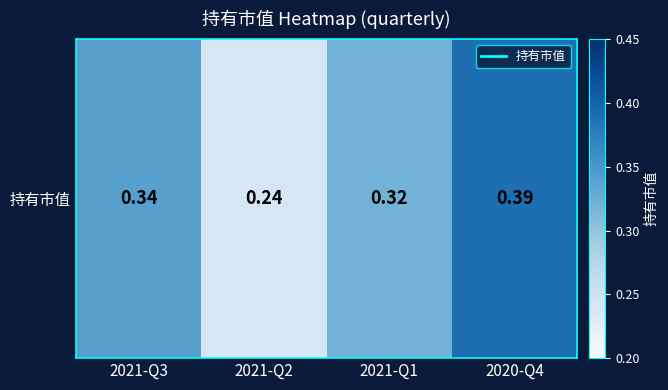

Reading left to right, transcribe all the data shown in this chart.

2021-Q3=0.3	2021-Q2=0.2	2021-Q1=0.3	2020-Q4=0.4